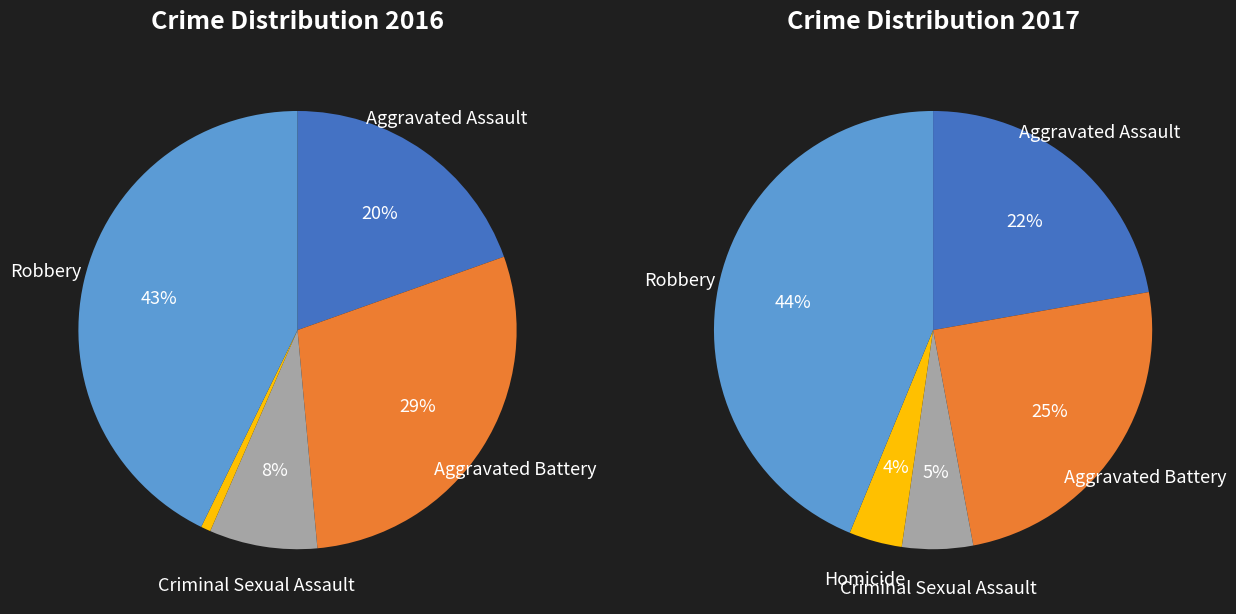

Rank the categories by value from highest to lowest.

Robbery, Aggravated Battery, Aggravated Assault, Criminal Sexual Assault, Homicide